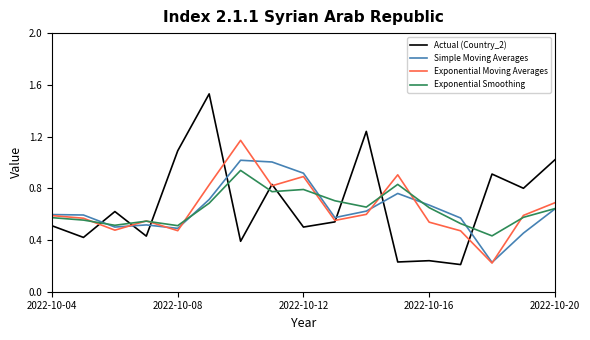

What are all the series names shown in the legend?

Actual (Country_2), Simple Moving Averages, Exponential Moving Averages, Exponential Smoothing